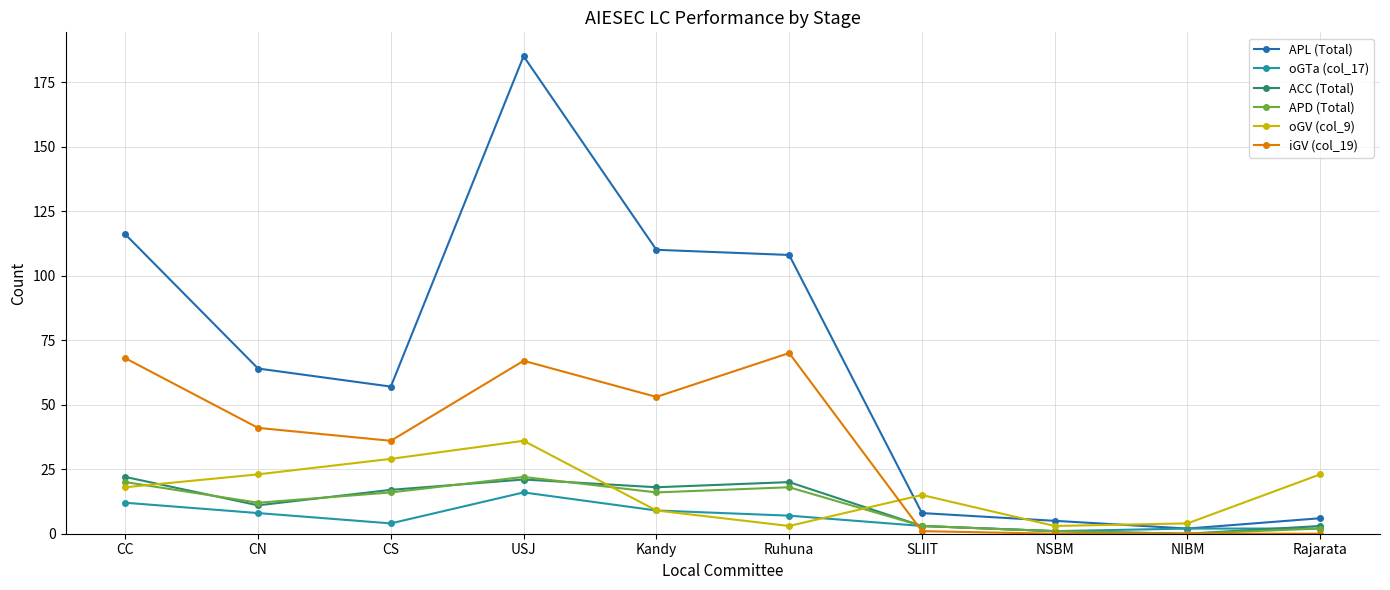

What is the label of the 7th point from the left?

SLIIT